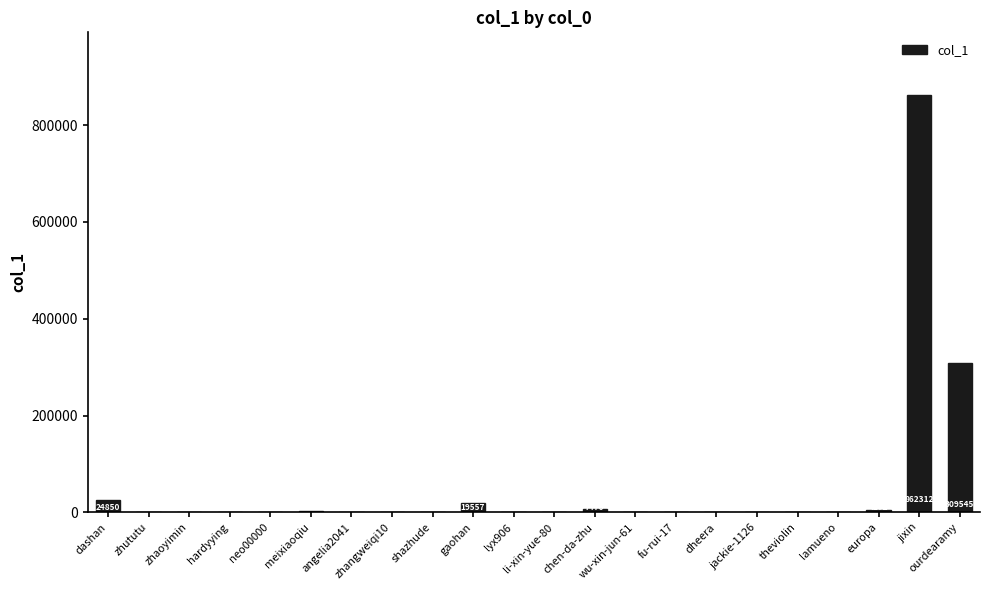

What is the maximum value shown in the chart?

862312